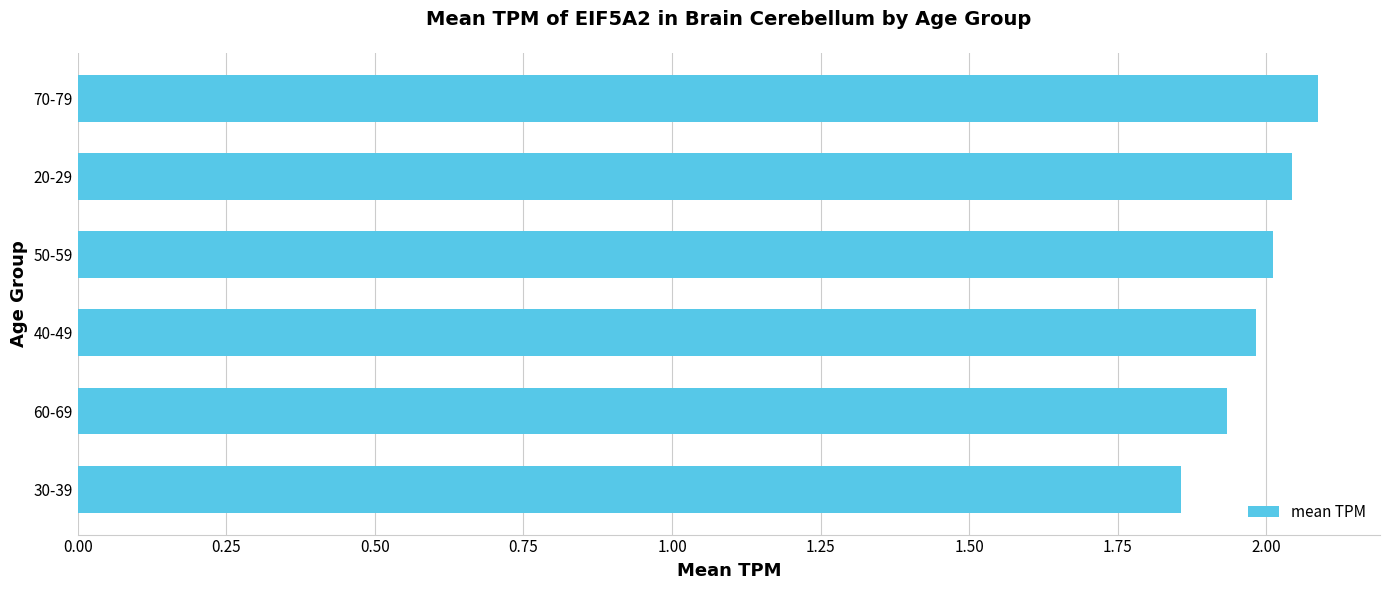

The chart shows a value of 3.3 at 20-29. True or false?

False